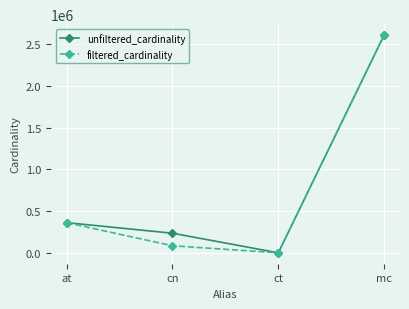

Reading left to right, transcribe all the data shown in this chart.

unfiltered_cardinality: 361472	234997	4	2609129
filtered_cardinality: 361472	84843	4	2609129